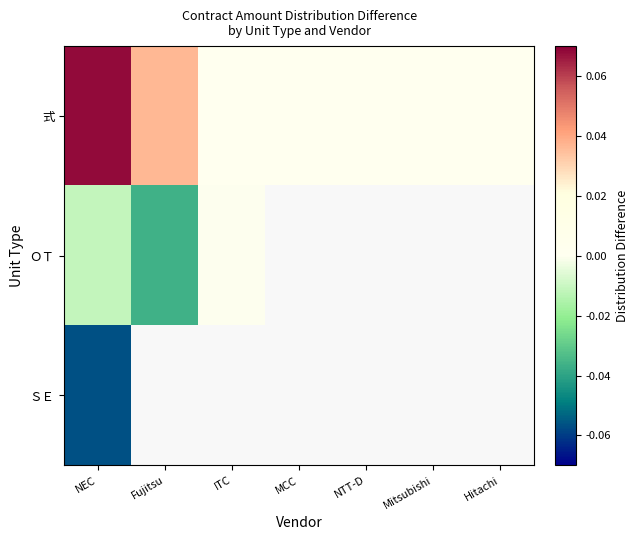

Rank the series by their maximum value, from highest to lowest.

式, ＯＴ, ＳＥ